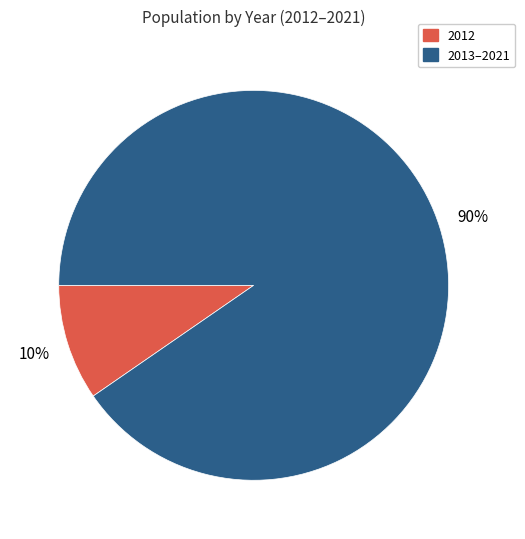

Between 2012 and 2013–2021, which is larger?

2013–2021